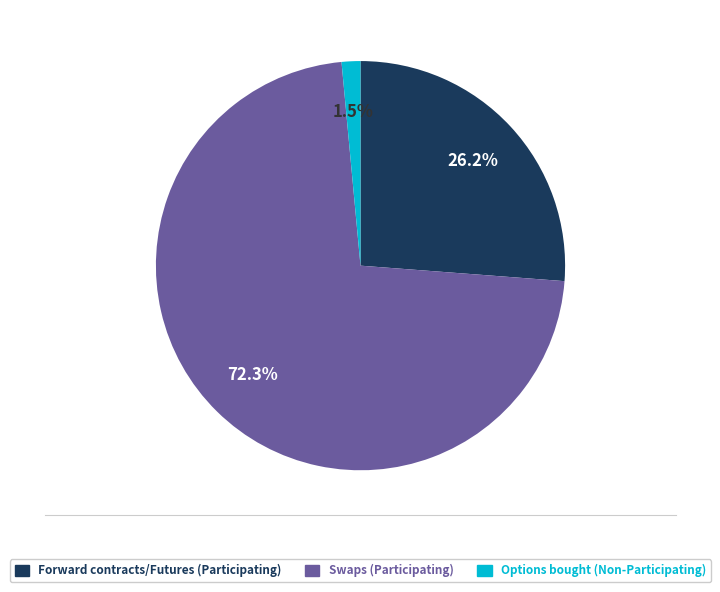

Does any single category account for the majority?

Yes